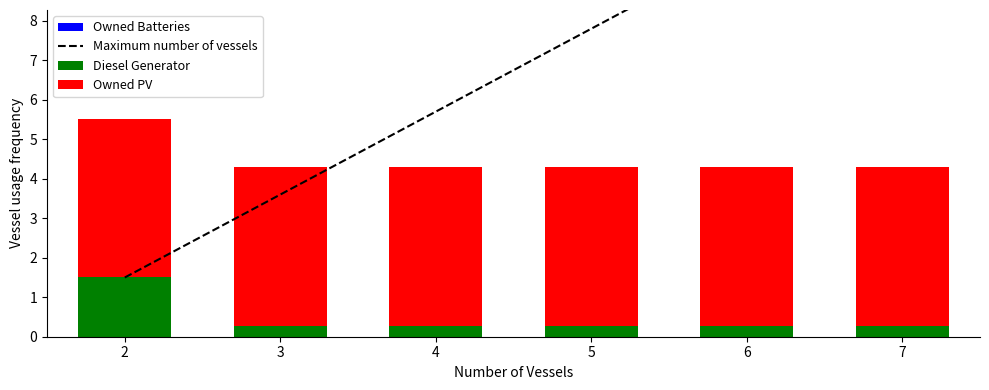

At which category is the sum across all series the highest?

2